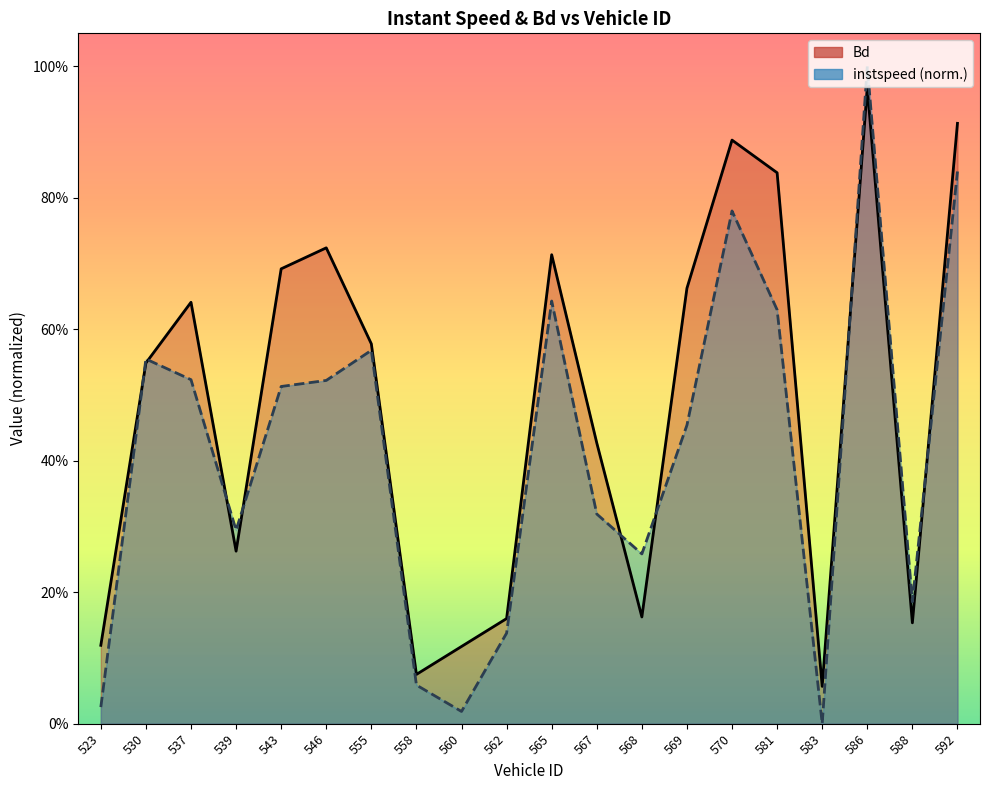

Does the chart have visible grid lines?

No